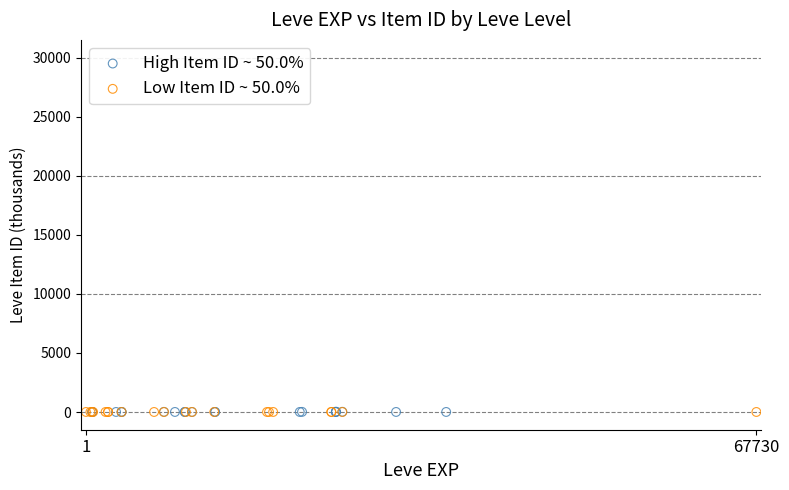

Which series has the largest Y range (max minus min)?

High Item ID ~ 50.0%